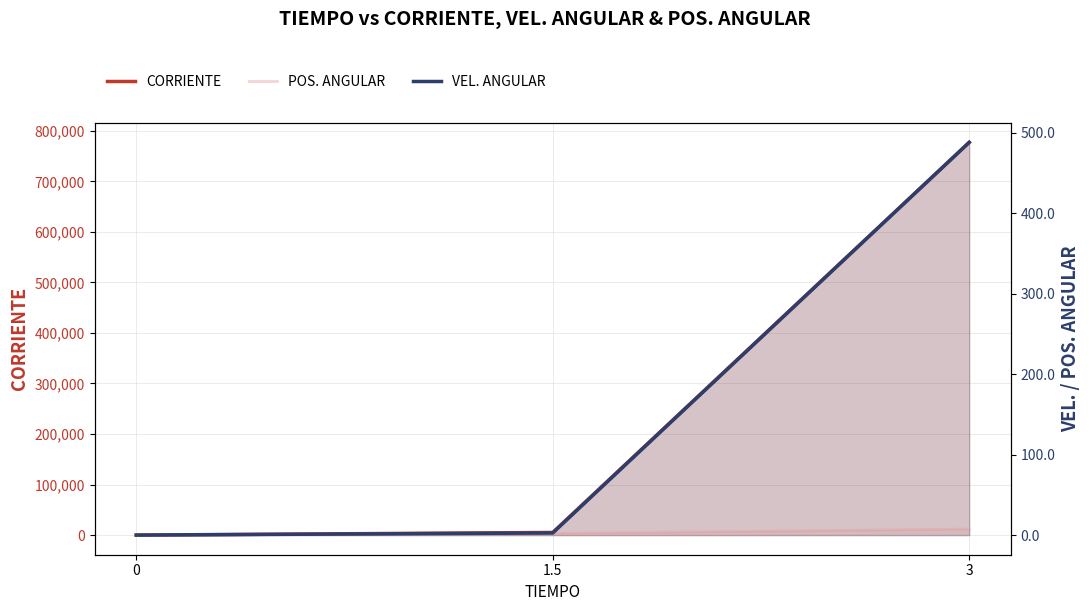

Reading right to left, transcribe all the data shown in this chart.

CORRIENTE: 777032.0	5216.8	0.0
POS. ANGULAR: 7.5	2.1	0.0
VEL. ANGULAR: 487.8	2.6	0.0